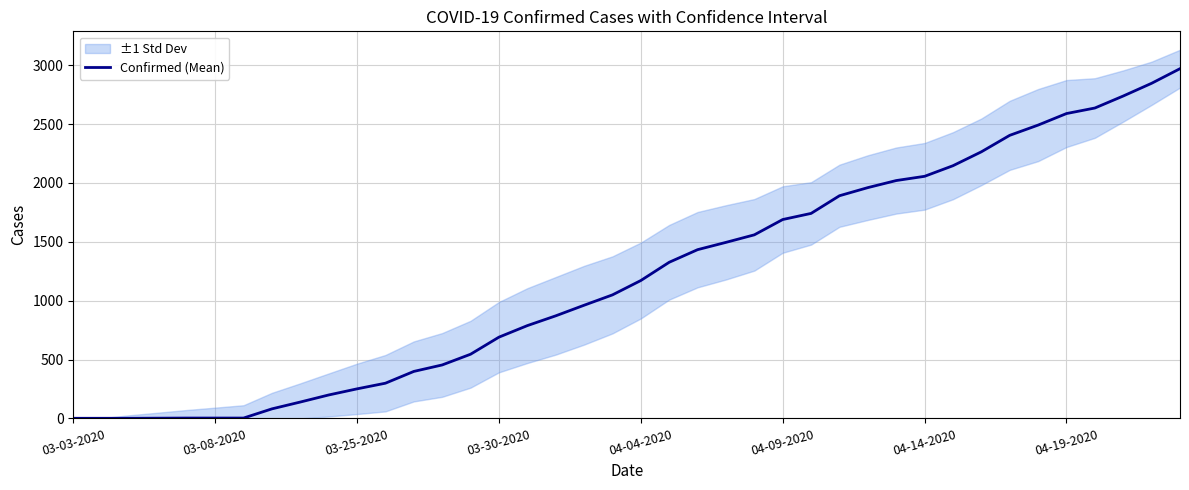

The chart shows a value of 2974 at 27. True or false?

False